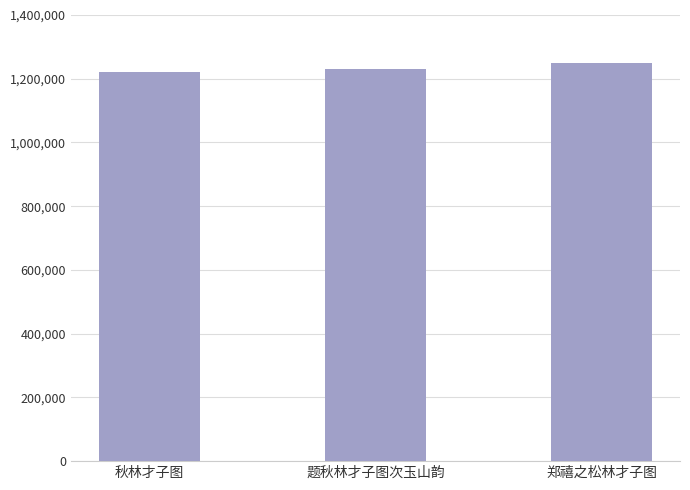

What is the greatest value displayed?

1250932